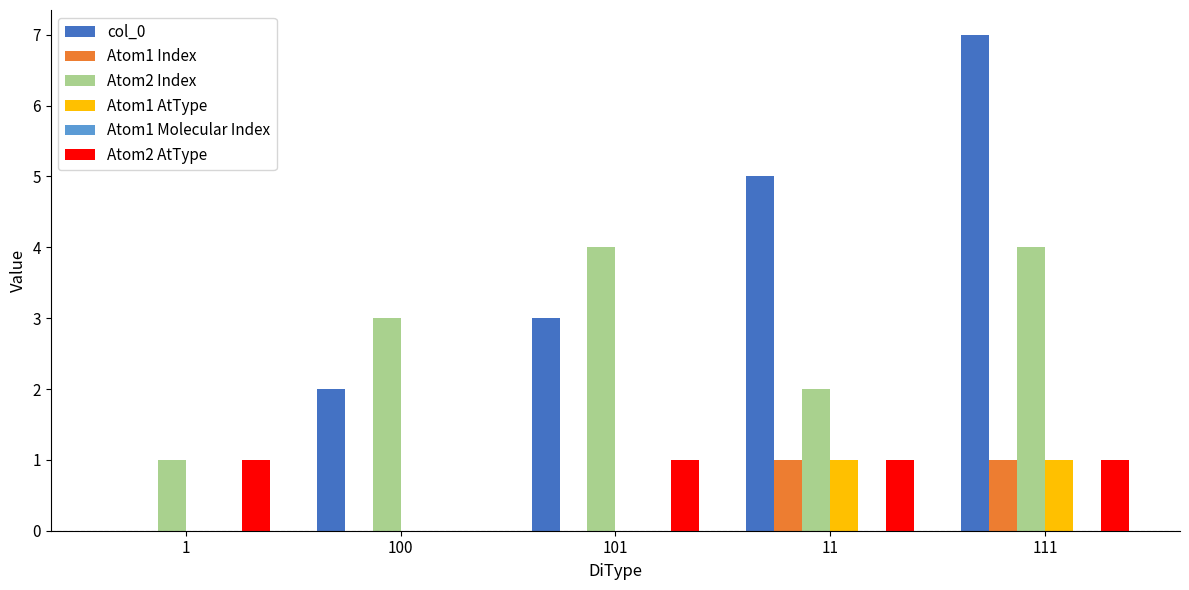

Count the Atom2 Index values in the range 2 to 4.

4